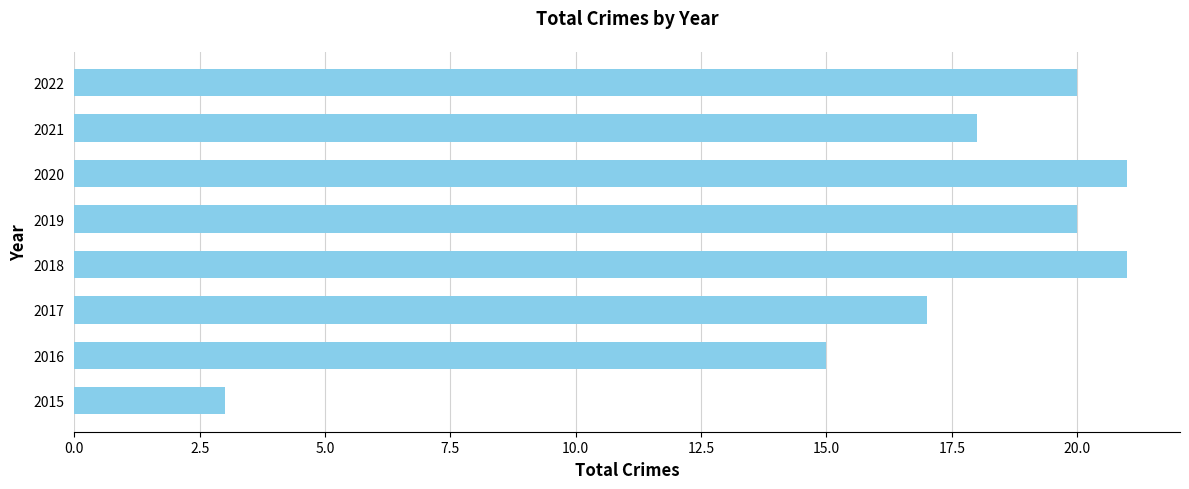

Reading top to bottom, list all the values displayed in this chart.

2022=20	2021=18	2020=21	2019=20	2018=21	2017=17	2016=15	2015=3